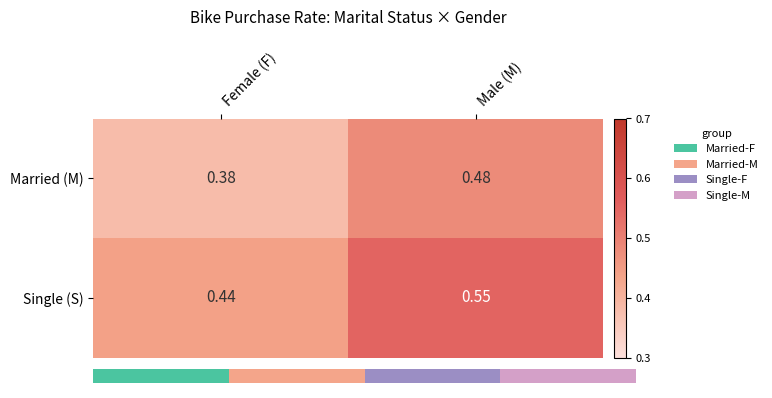

Is the value of Married (M) at Male (M) greater than the value of Single (S) at Male (M)?

No